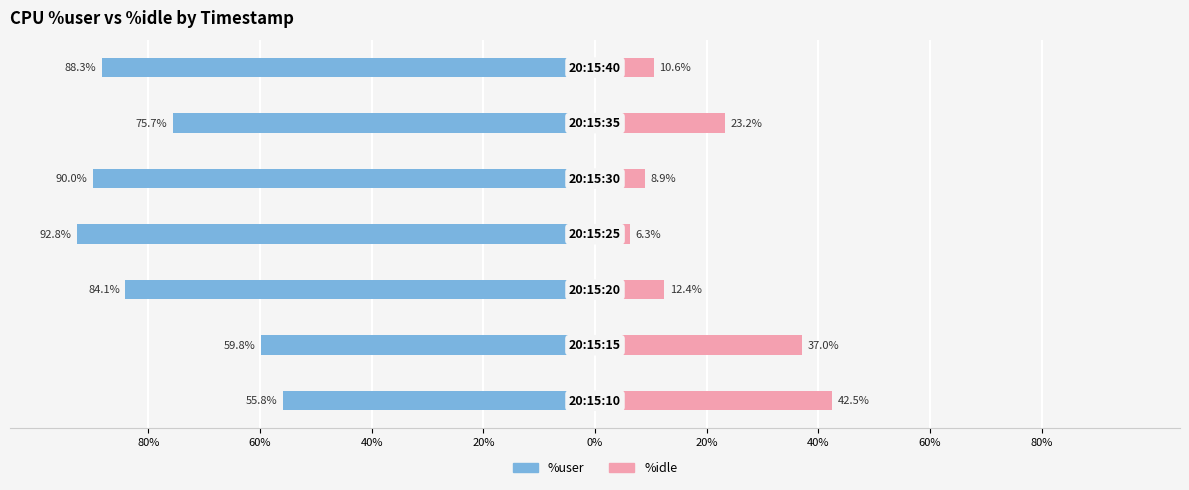

The value of %idle at 0% is 14.8. True or false?

False